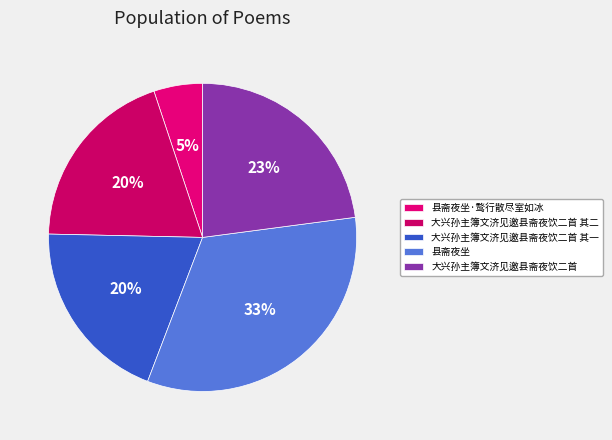

Is there any slice that represents more than half of the pie?

No